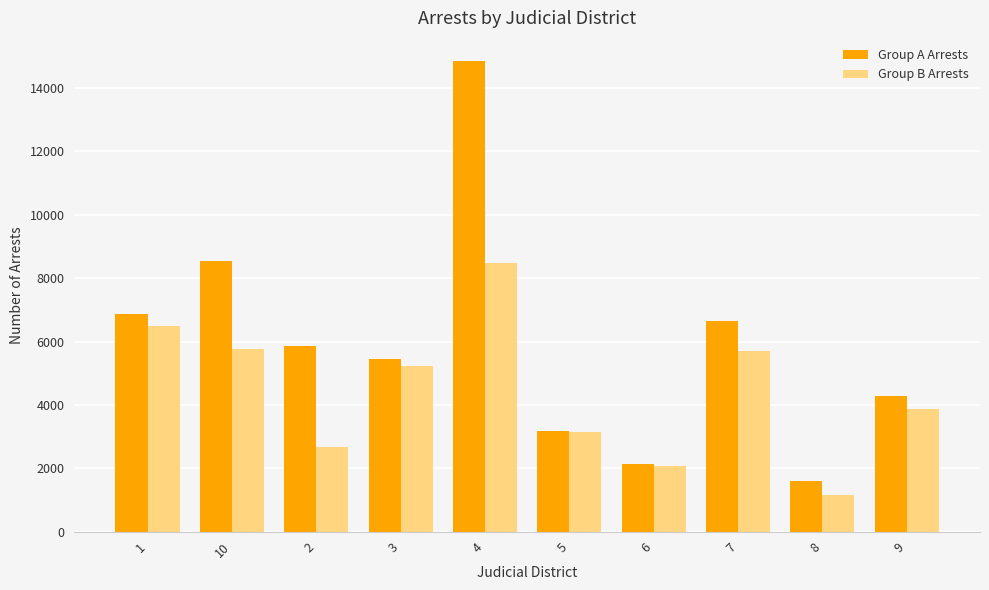

At how many categories does at least one series exceed 8630?

1